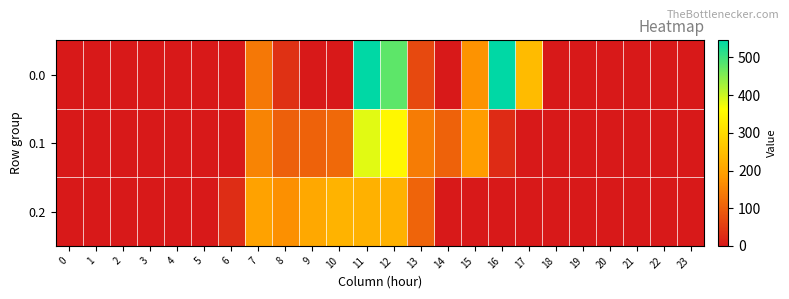

Rank the series at 4 from highest to lowest value.

0.0, 0.1, 0.2